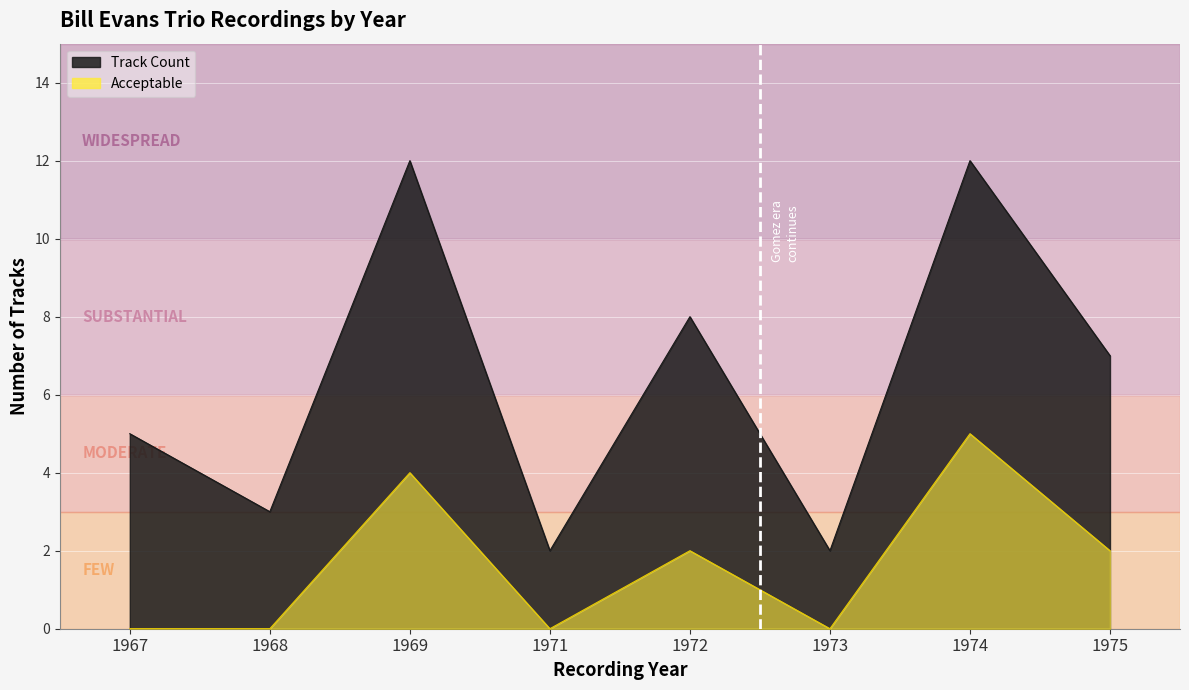

At which label does the data first exceed 7?

1969